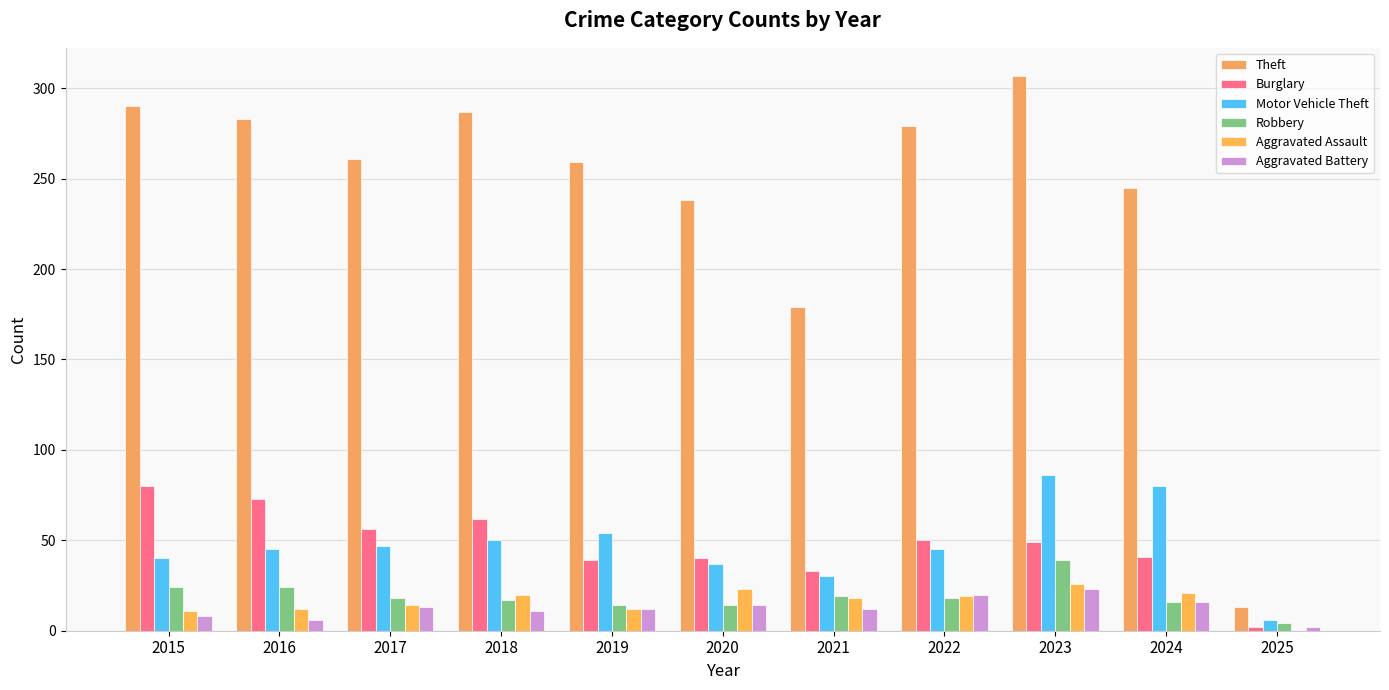

At which label does Theft reach its peak?

2023